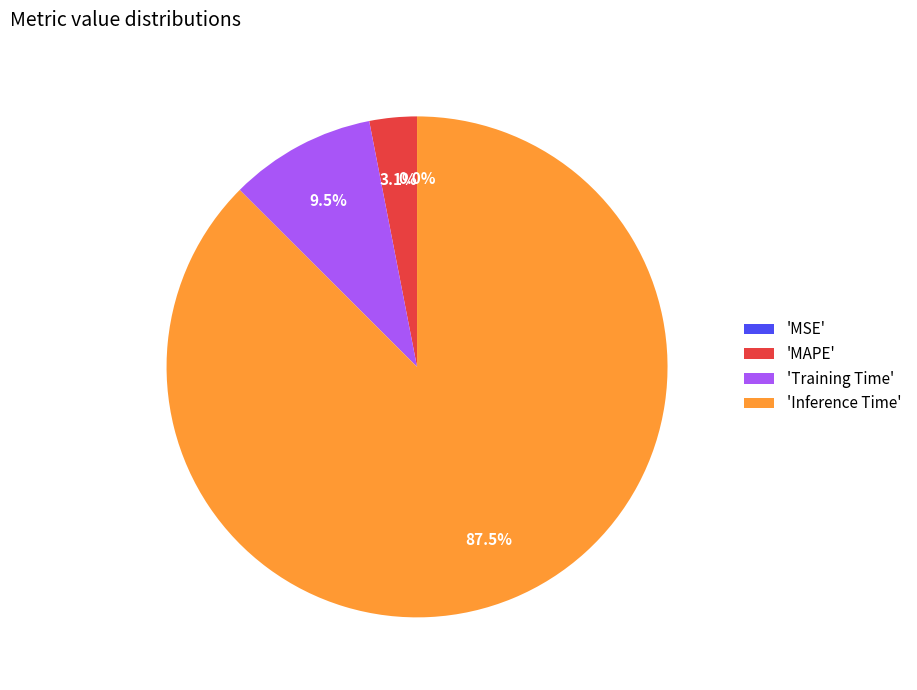

What percentage is NOT represented by 'MAPE'?

96.9%